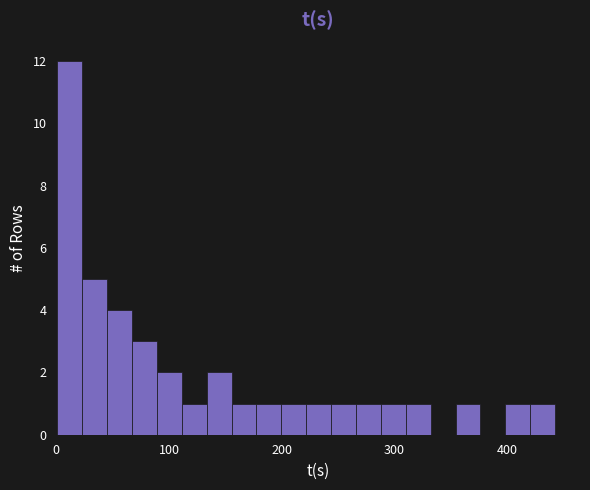

Around what value on the x-axis is the tallest bar? Give the approximate position of its centre, as read against the axis.

10